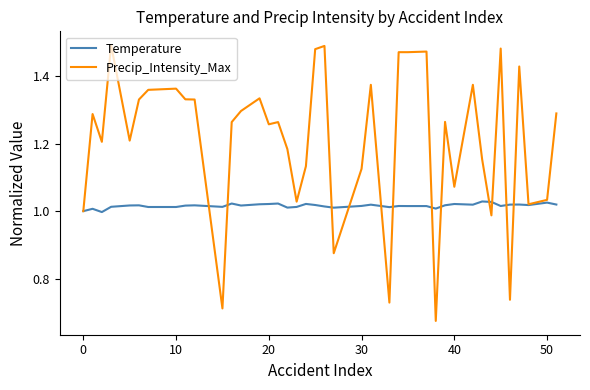

Rank the series by their maximum value, from lowest to highest.

Temperature, Precip_Intensity_Max